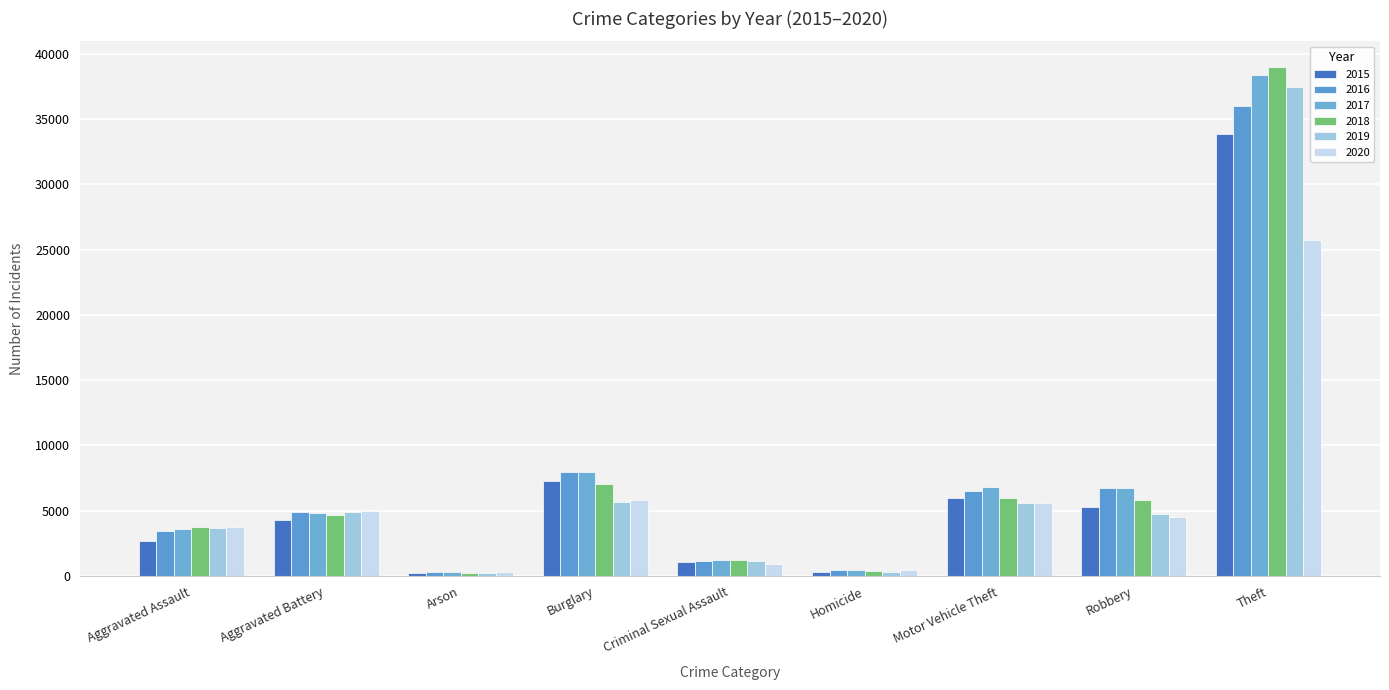

Reading left to right, transcribe all the data shown in this chart.

2015: 2715	4292	261	7280	1055	289	5956	5284	33832
2016: 3439	4941	317	7979	1142	439	6514	6713	36027
2017: 3586	4848	284	7960	1206	427	6840	6775	38395
2018: 3732	4699	225	7024	1203	357	5948	5823	38997
2019: 3658	4872	220	5709	1167	306	5598	4750	37486
2020: 3761	4949	341	5846	916	476	5559	4520	25772